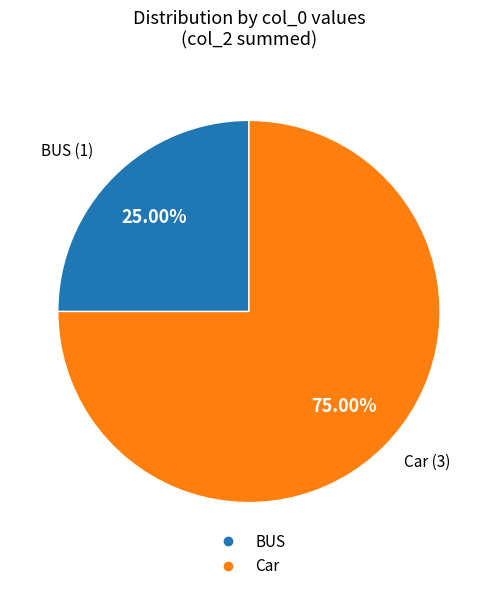

Is there any slice that represents more than half of the pie?

Yes